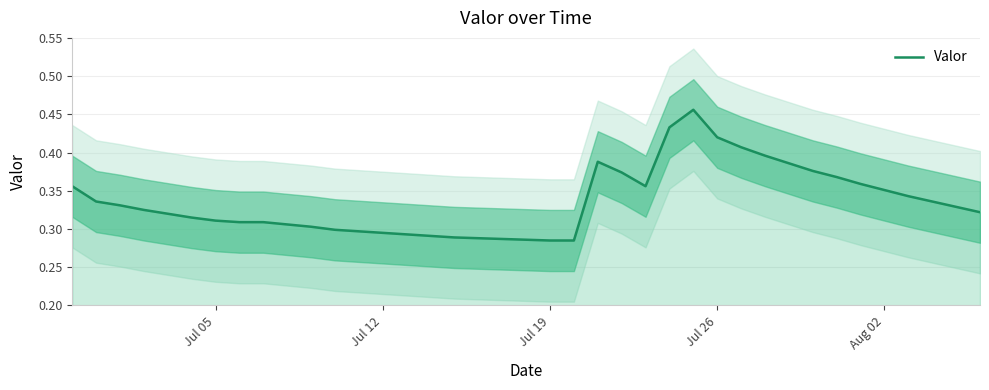

True or false: the data has more than 1 interior local peaks.

True